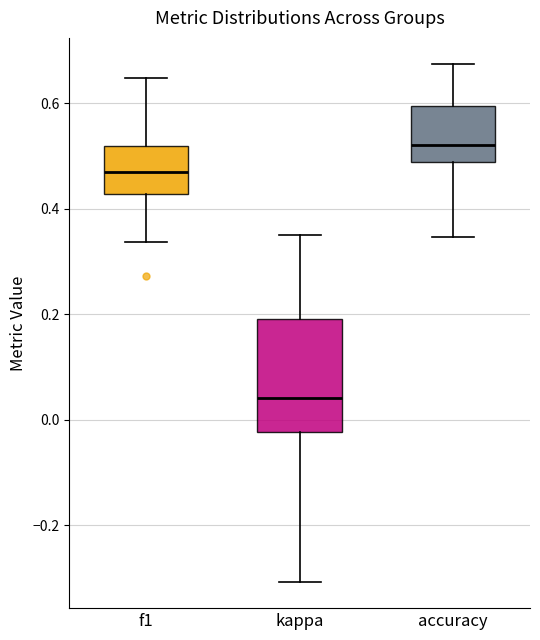

Which box is the tallest, from its lower edge to its upper edge?

kappa